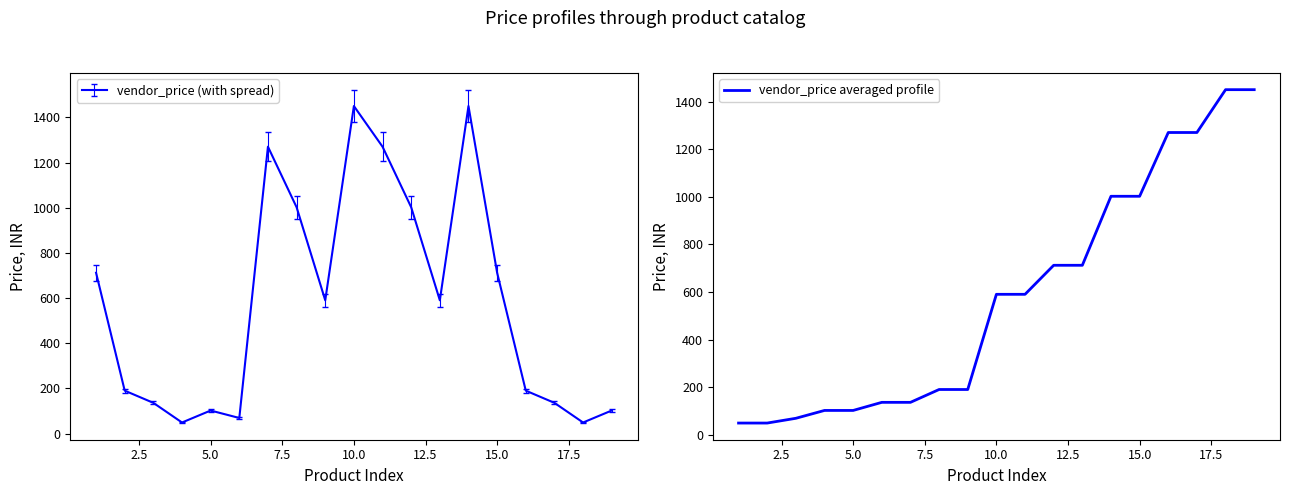

Reading left to right, list all the values displayed in this chart.

49	49	69	102	102	136	136	190	190	590	590	712	712	1002	1002	1270	1270	1450	1450